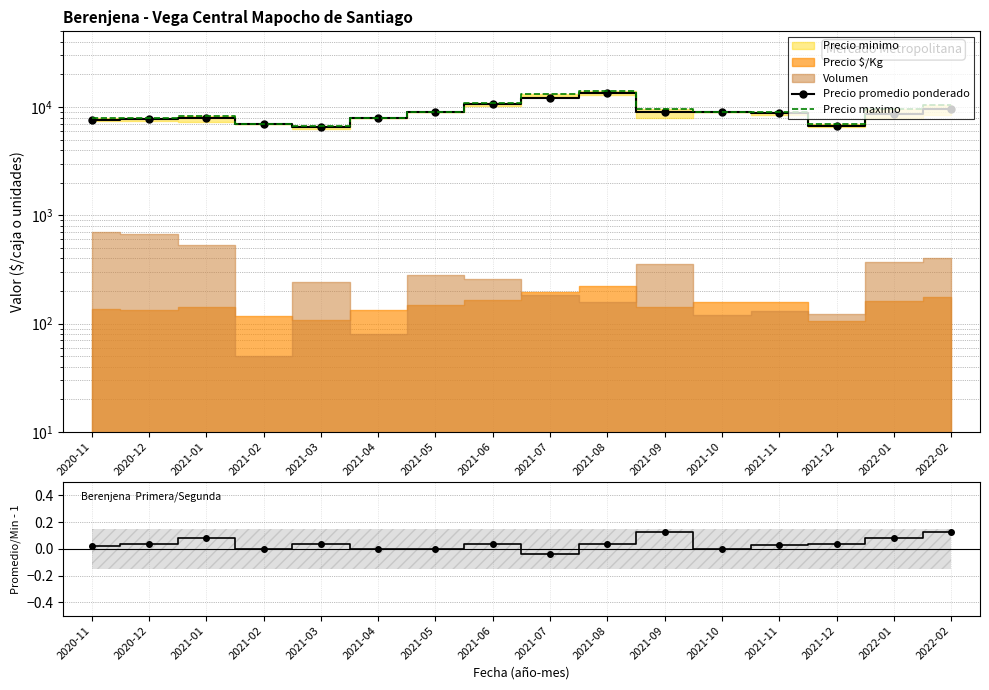

What is the difference between the maximum and minimum values in the Promedio/Min - 1 series?

0.2